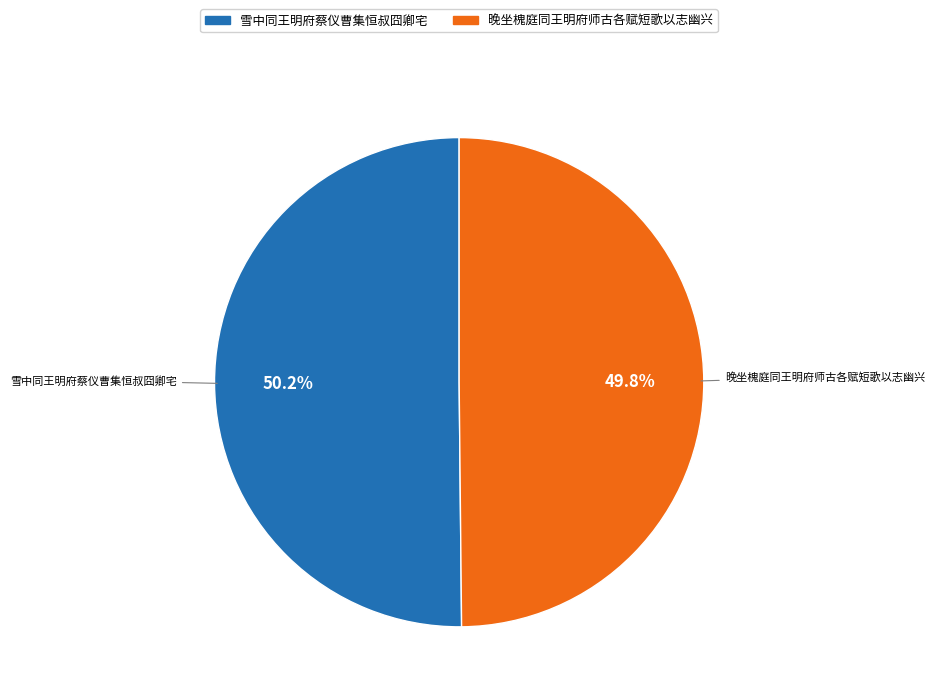

Do 晚坐槐庭同王明府师古各赋短歌以志幽兴 and 雪中同王明府蔡仪曹集恒叔囧卿宅 together represent more than half of the pie?

Yes